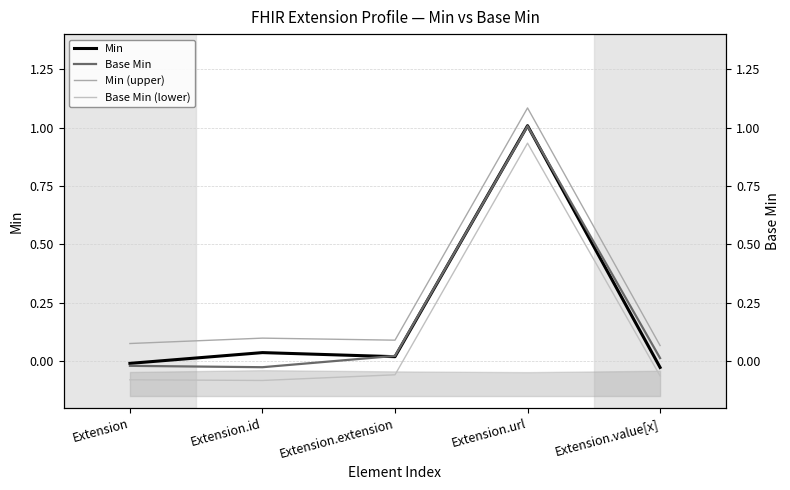

Which category has the highest value across all series?

Extension.url